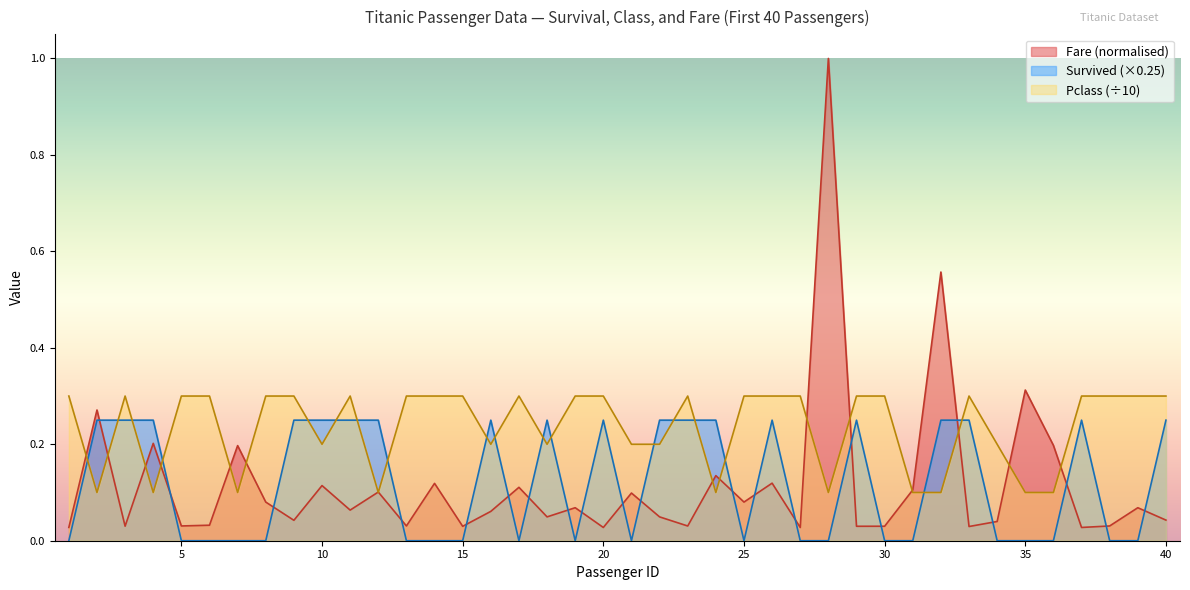

Which series has the largest total across all categories?

Pclass (÷10)